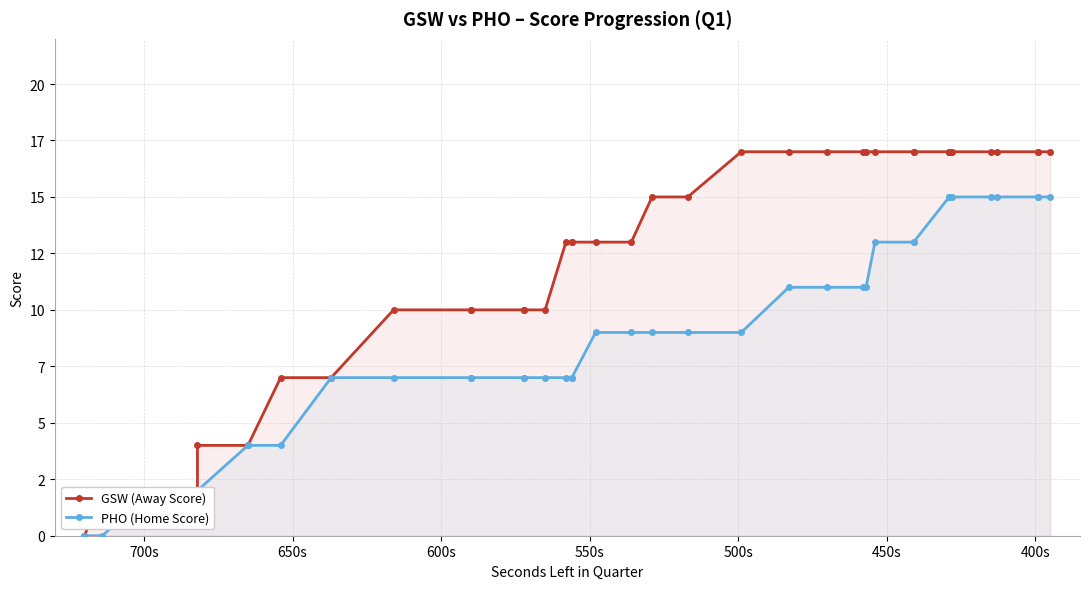

Reading left to right, transcribe all the data shown in this chart.

GSW (Away Score): 0	2	2	2	2	4	4	7	7	10	10	10	10	10	10	13	13	13	13	13	15	15	17	17	17	17	17	17	17	17	17	17	17	17	17	17	17	17	17
PHO (Home Score): 0	0	2	2	2	2	4	4	7	7	7	7	7	7	7	7	7	7	9	9	9	9	9	11	11	11	11	13	13	13	15	15	15	15	15	15	15	15	15